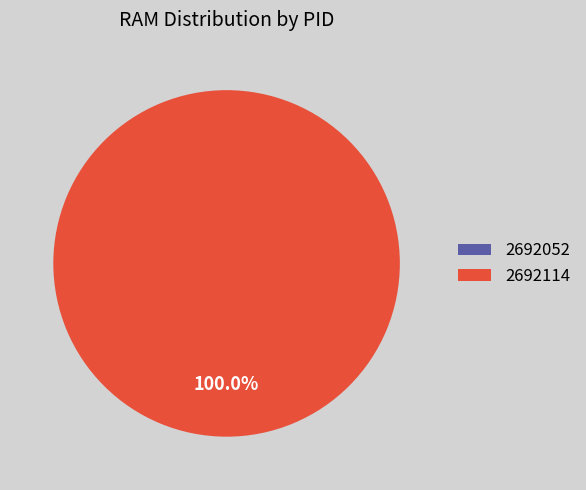

Rank the categories by value from highest to lowest.

2692114, 2692052